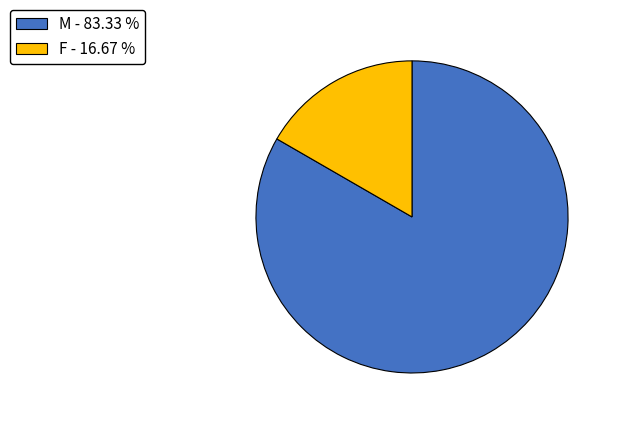

Is M the majority of the pie?

Yes